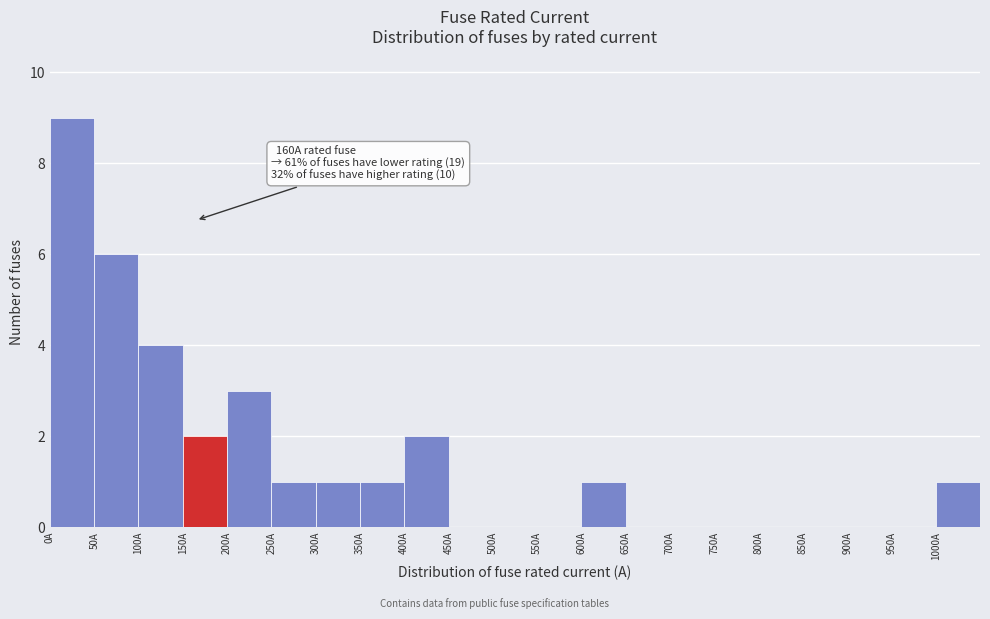

Over which range of the x-axis is the bar tallest?

0 to 50